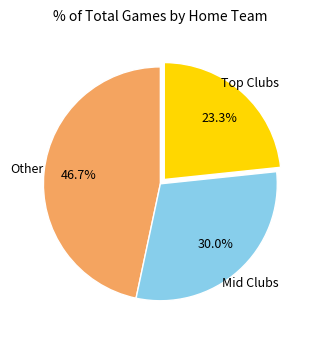

Is there any slice that represents more than half of the pie?

No